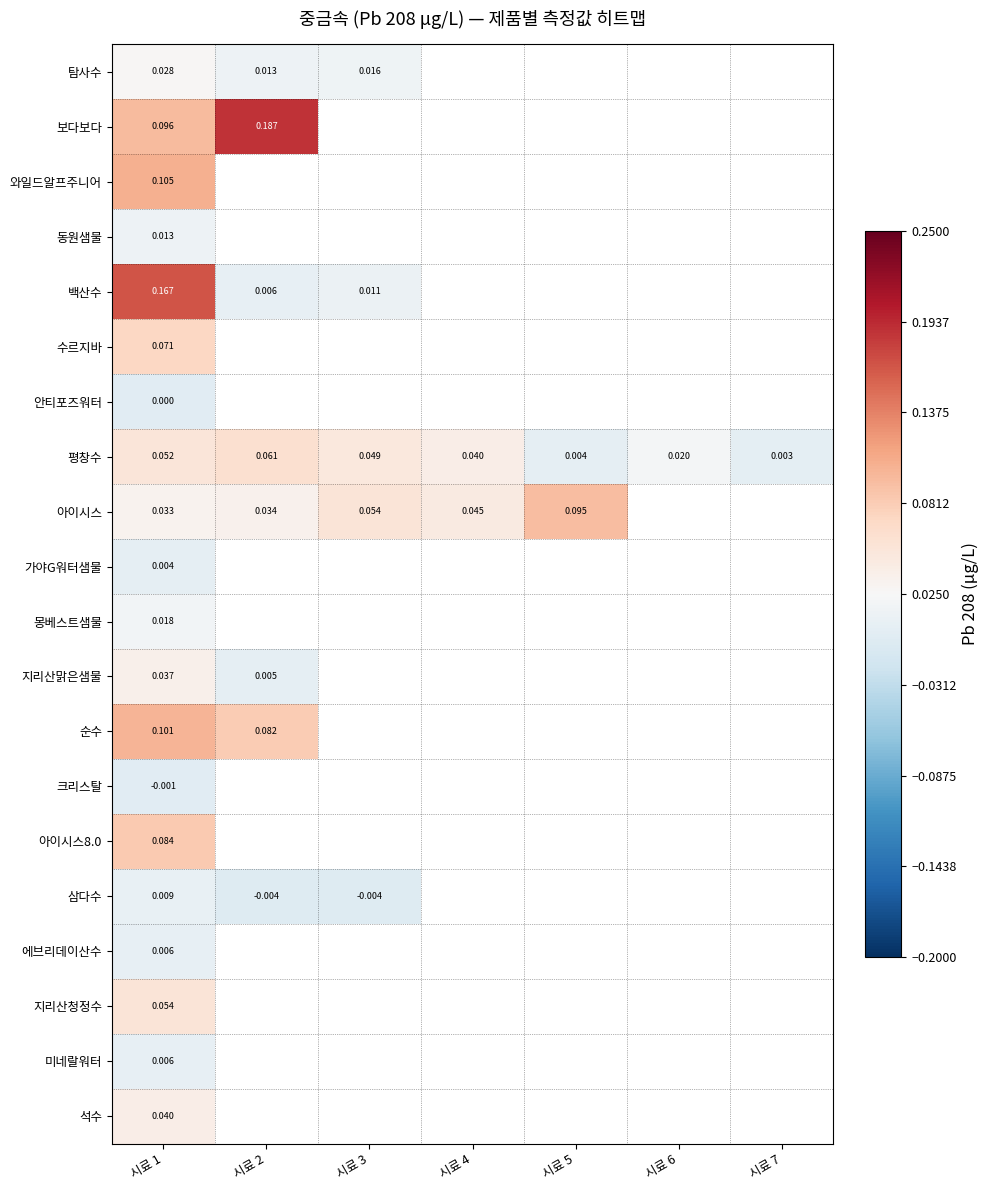

At which category is the sum across all series the highest?

시료 1